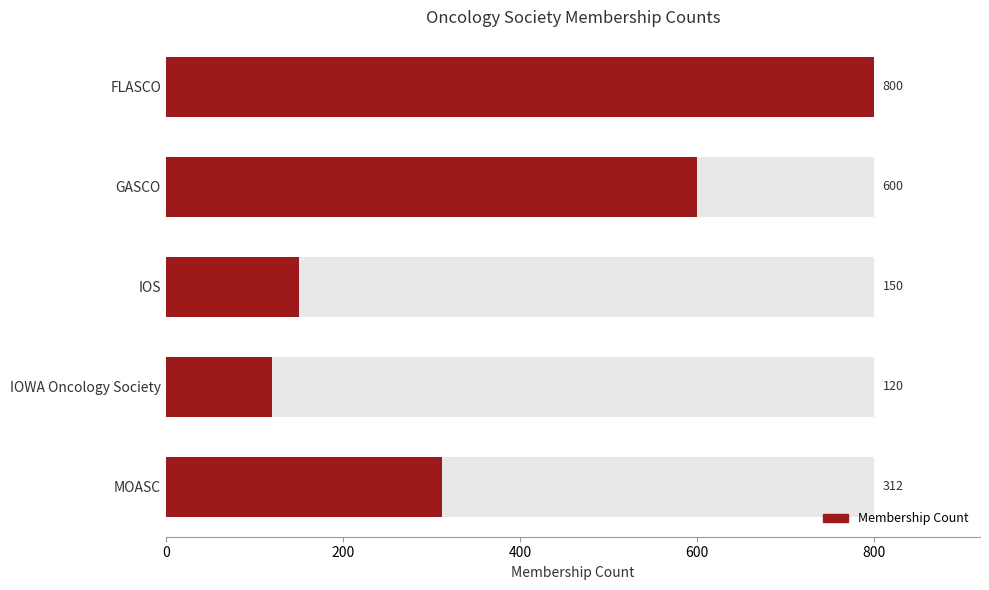

Reading left to right, list all the values displayed in this chart.

800	600	150	120	312